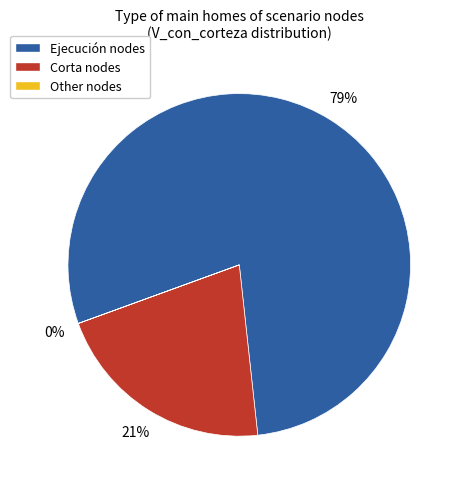

To the nearest percent, what is the average slice percentage?

33%